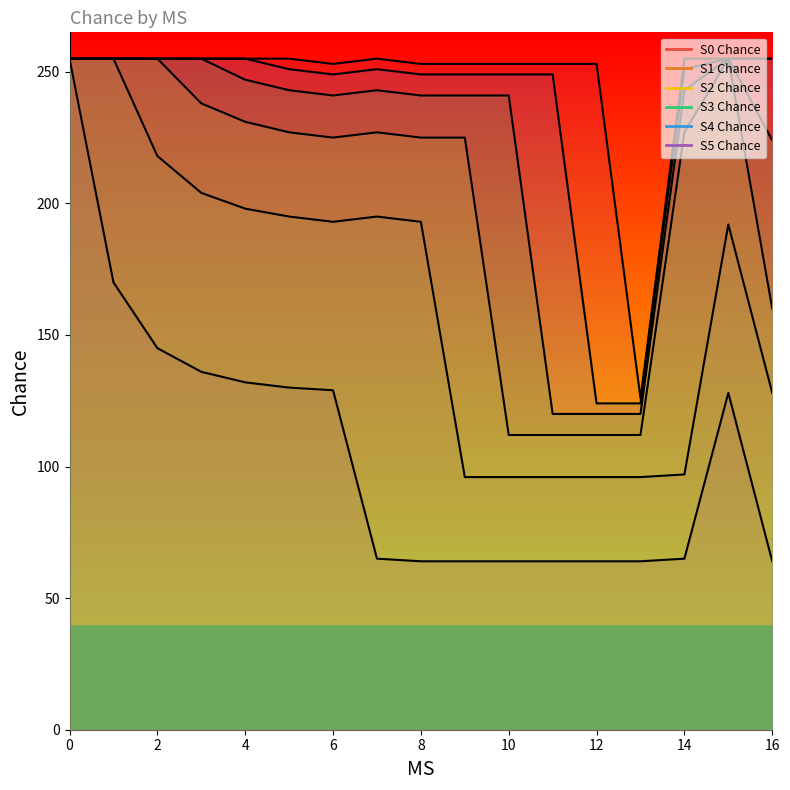

Between 6 and 10, which is larger?

6